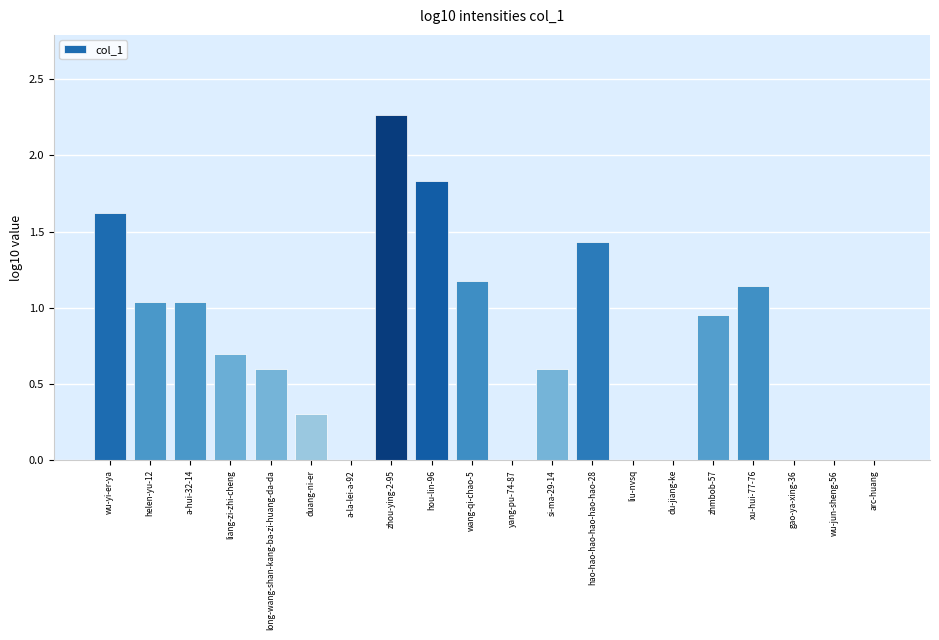

What is the sum of all values?

14.7